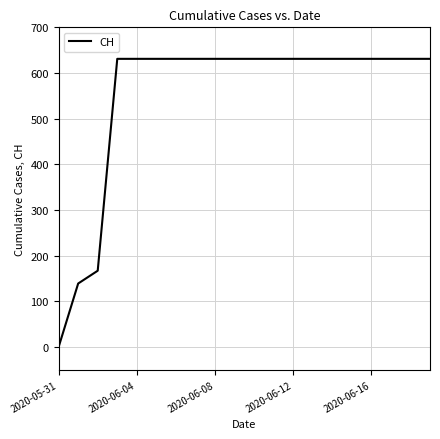

What is the difference between the maximum and minimum values?

631